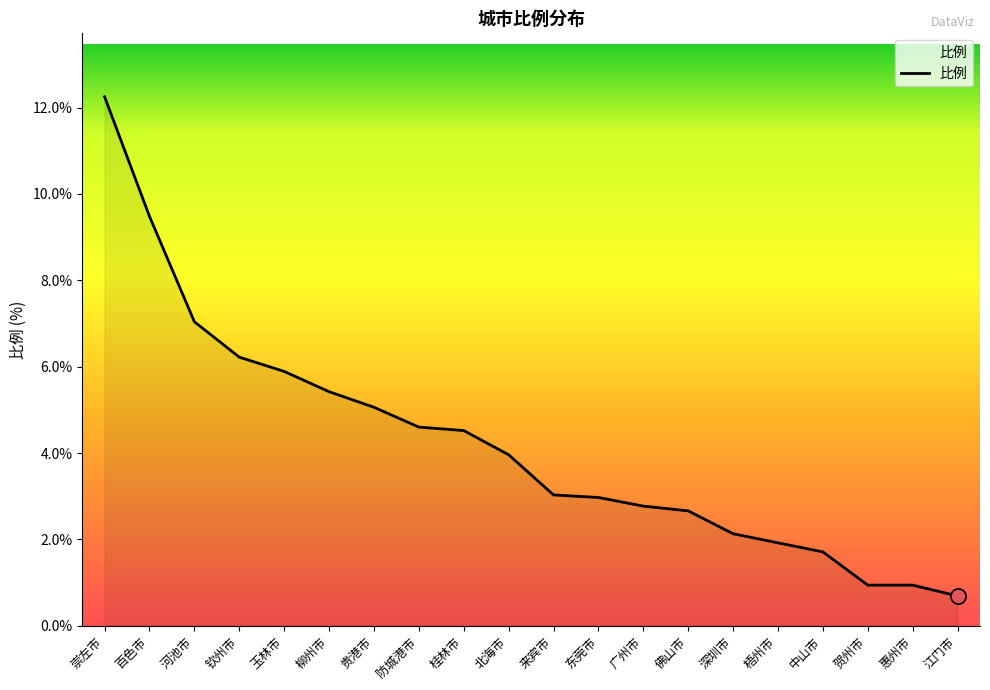

What is the change in value from 河池市 to 柳州市?

-1.6